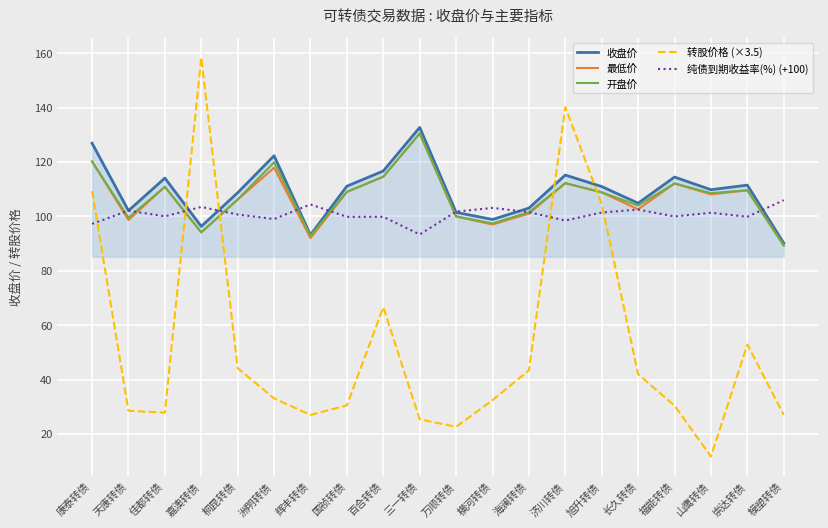

Is the value of 最低价 at 三一转债 greater than the value of 开盘价 at 旭升转债?

Yes